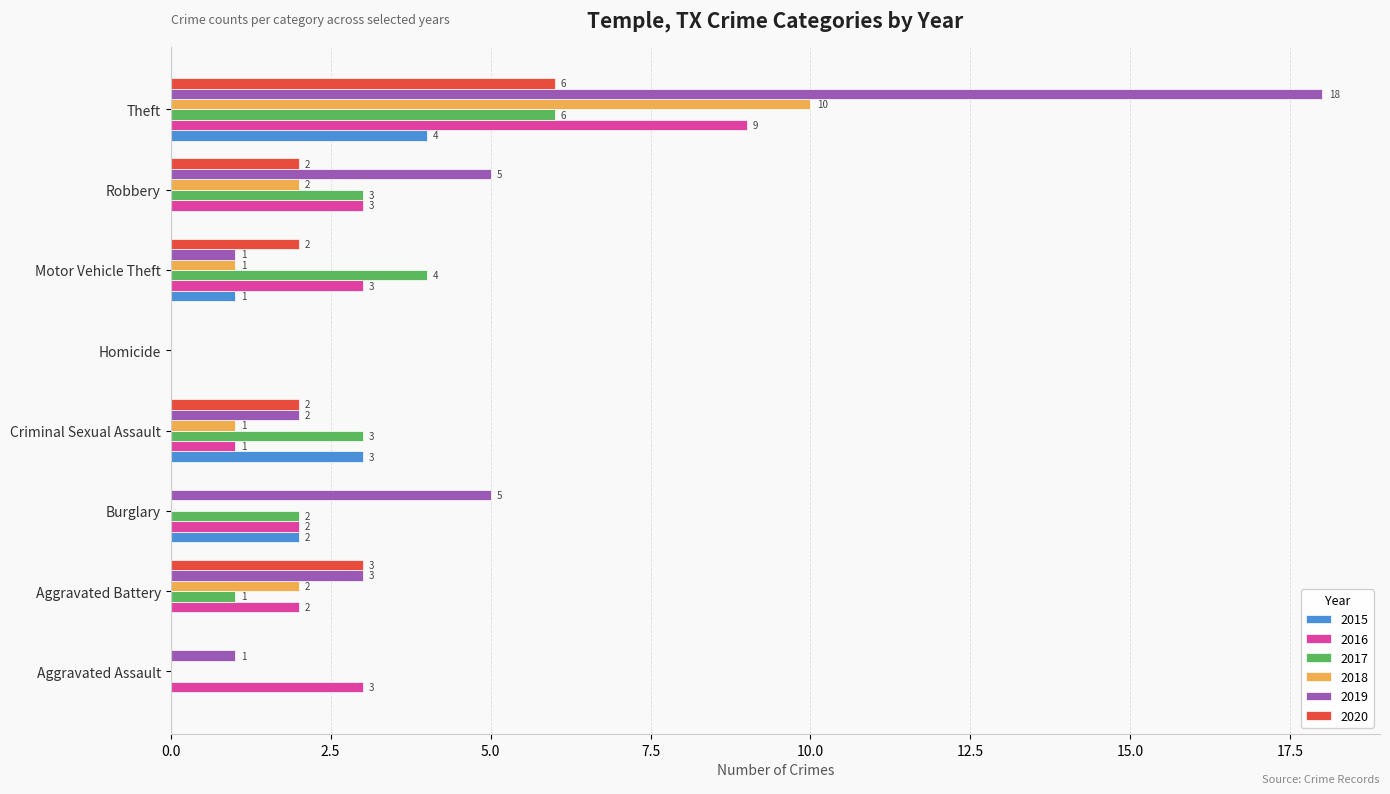

What is the total value across all series at Criminal Sexual Assault?

12